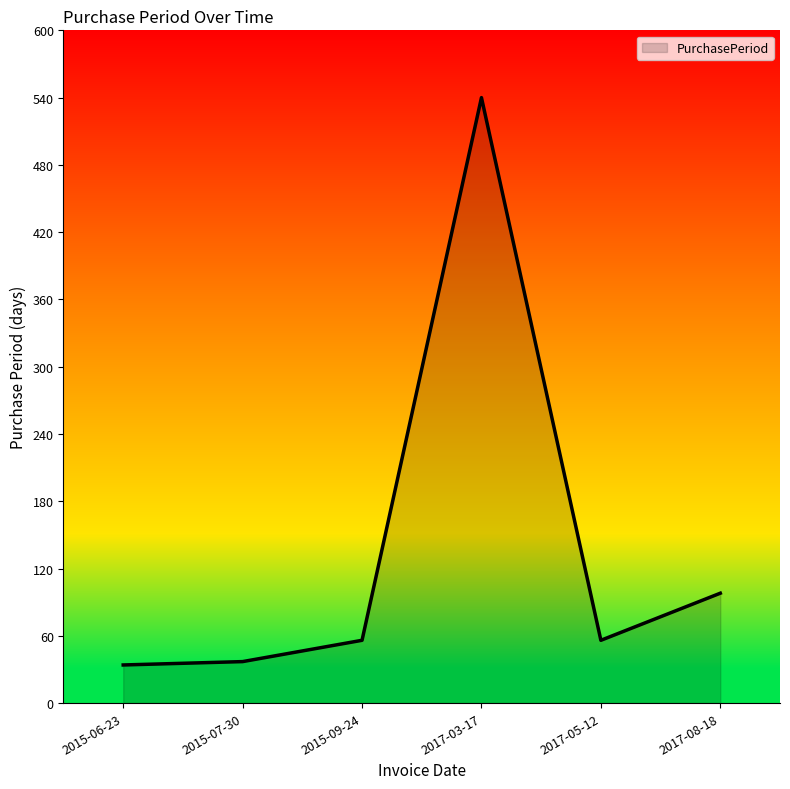

The value at 2015-07-30 is 37. True or false?

True